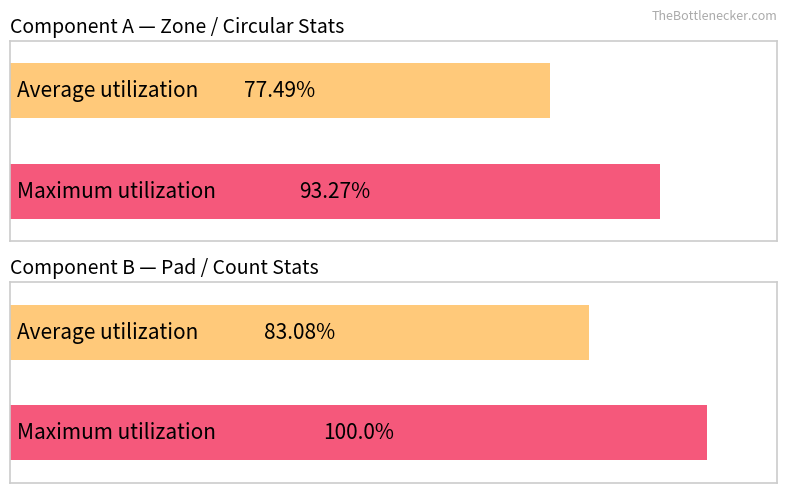

Which series has the widest spread of values?

Zone